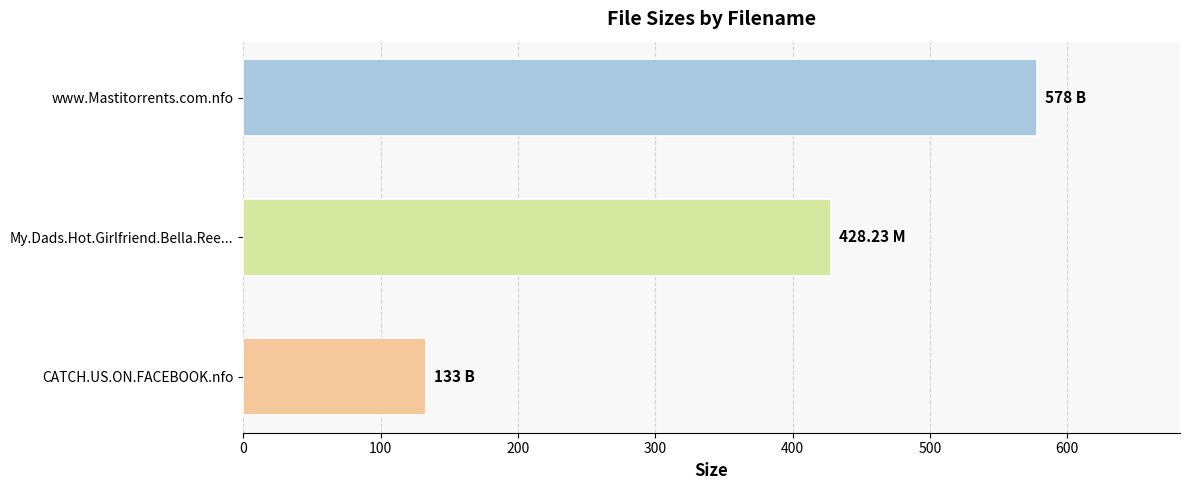

What is the ratio of the value at www.Mastitorrents.com.nfo to the value at My.Dads.Hot.Girlfriend.Bella.Ree...?

1.3